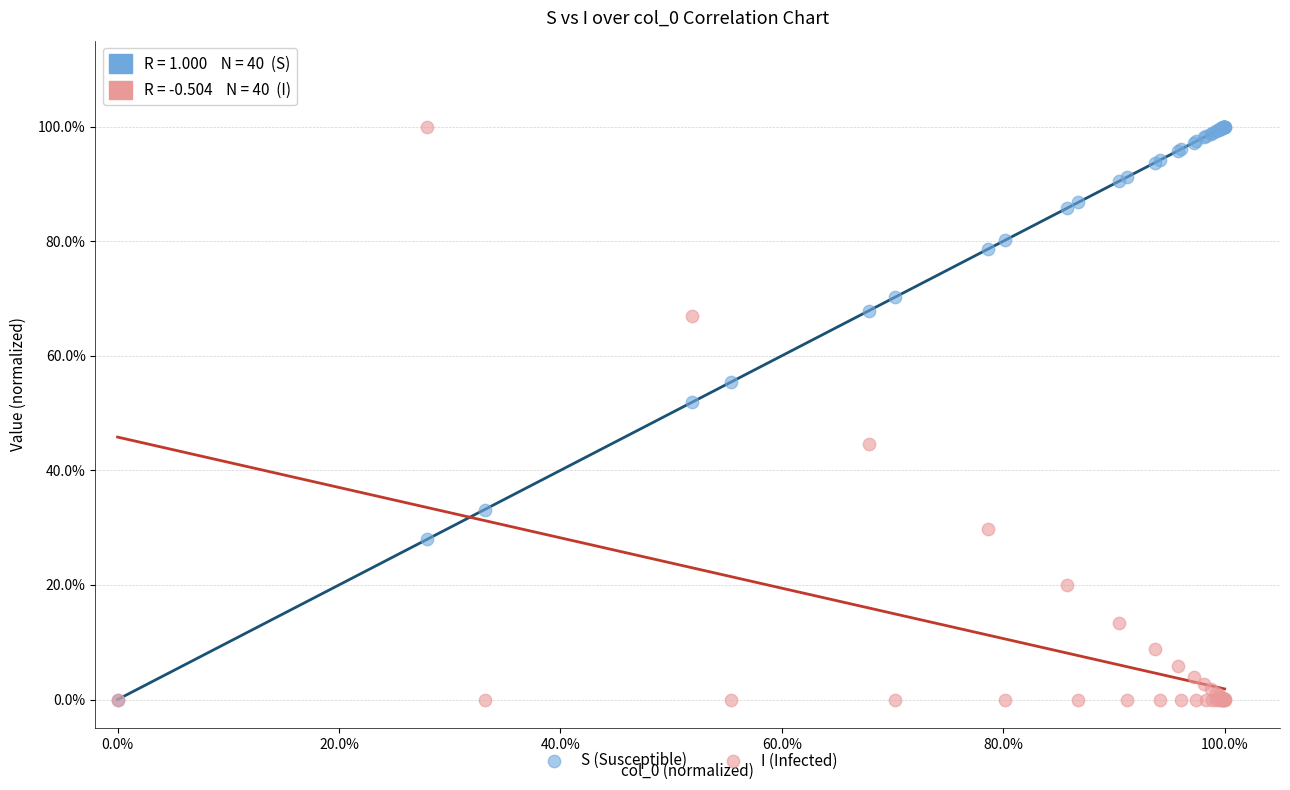

What are all the series names shown in the legend?

S (Susceptible), I (Infected)